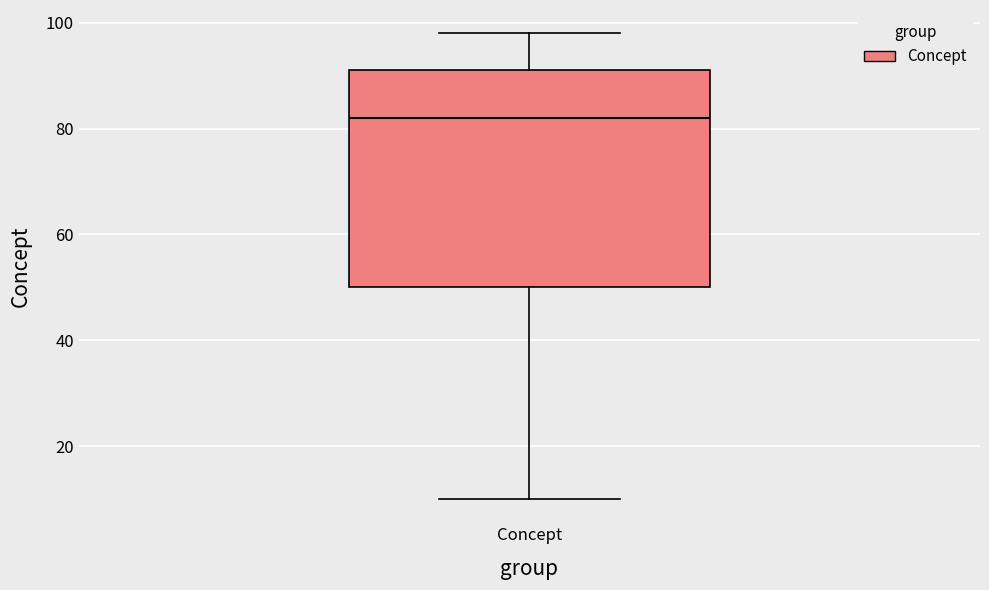

Where is the upper edge of the box for Concept on the y-axis? The values are not printed on the chart, so give them approximately, as read against the axis.

92